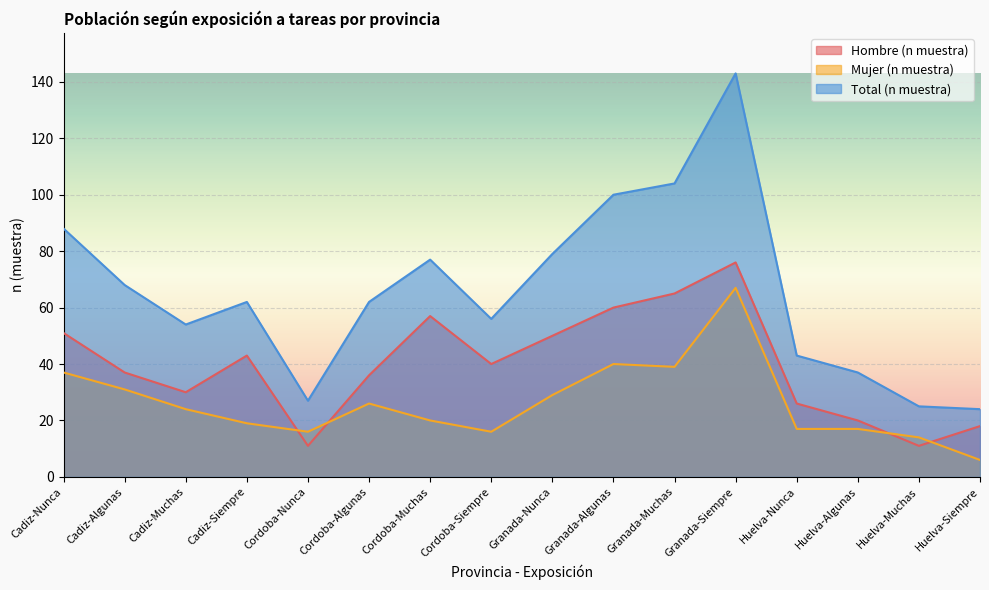

True or false: Hombre (n muestra) and Total (n muestra) intersect in this chart.

False